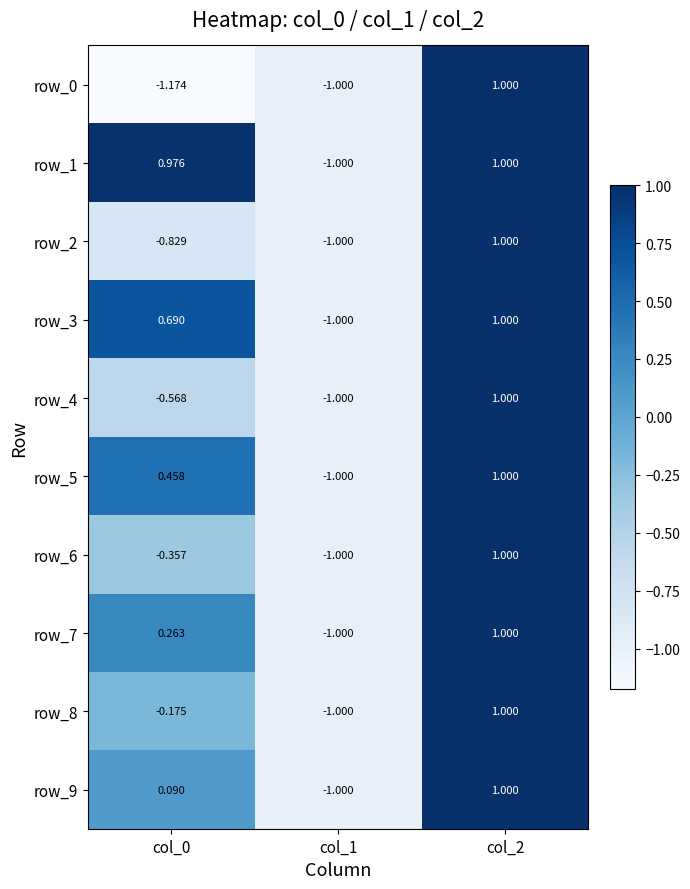

How many positive values does the row_3 series have?

2